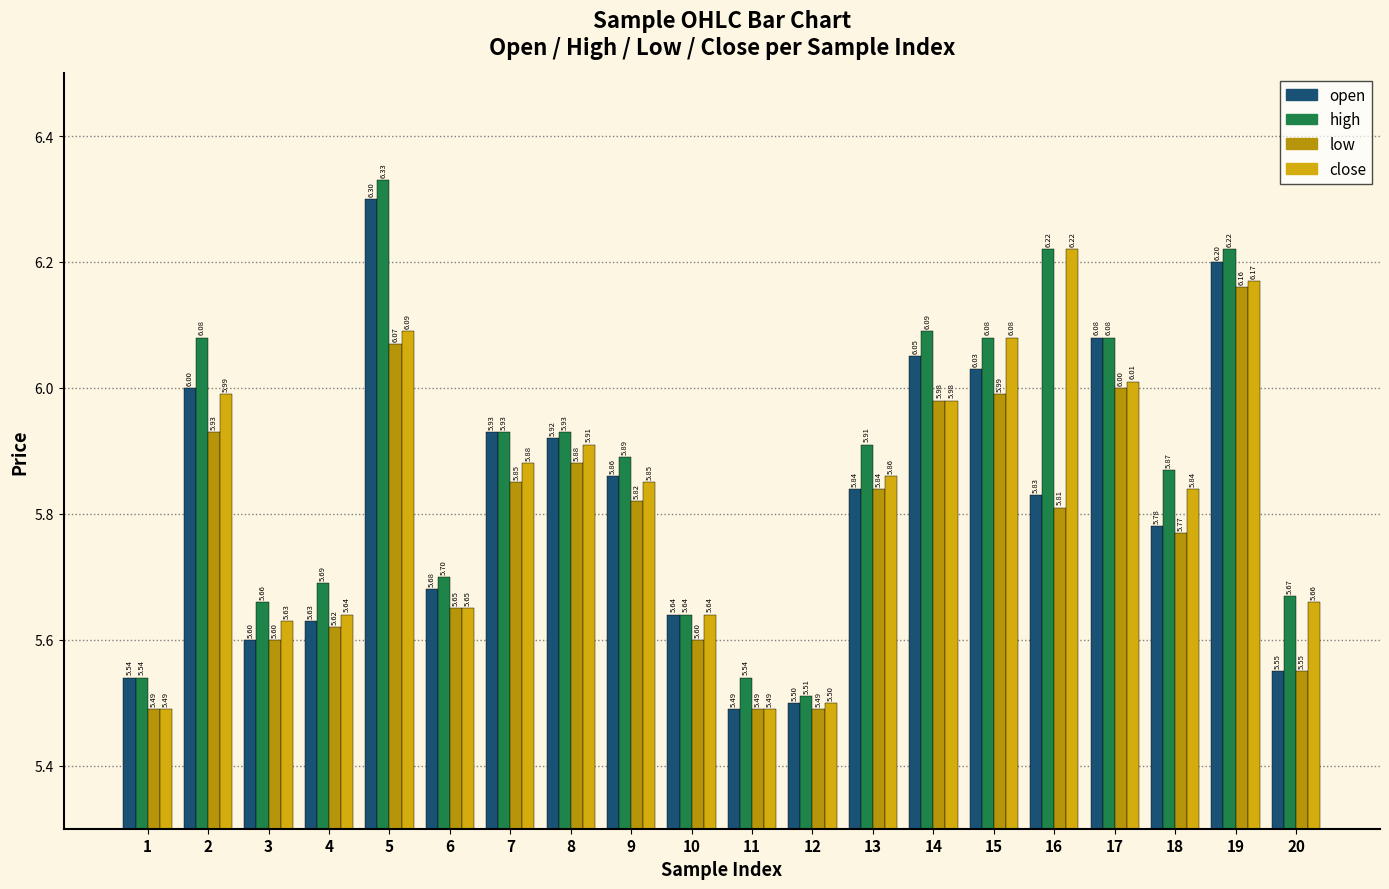

What is the maximum value for low?

6.2